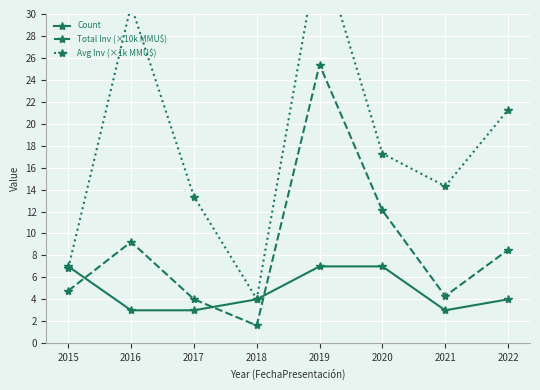

Where is the first local minimum for Total Inv (×10k MMU$)?

2018